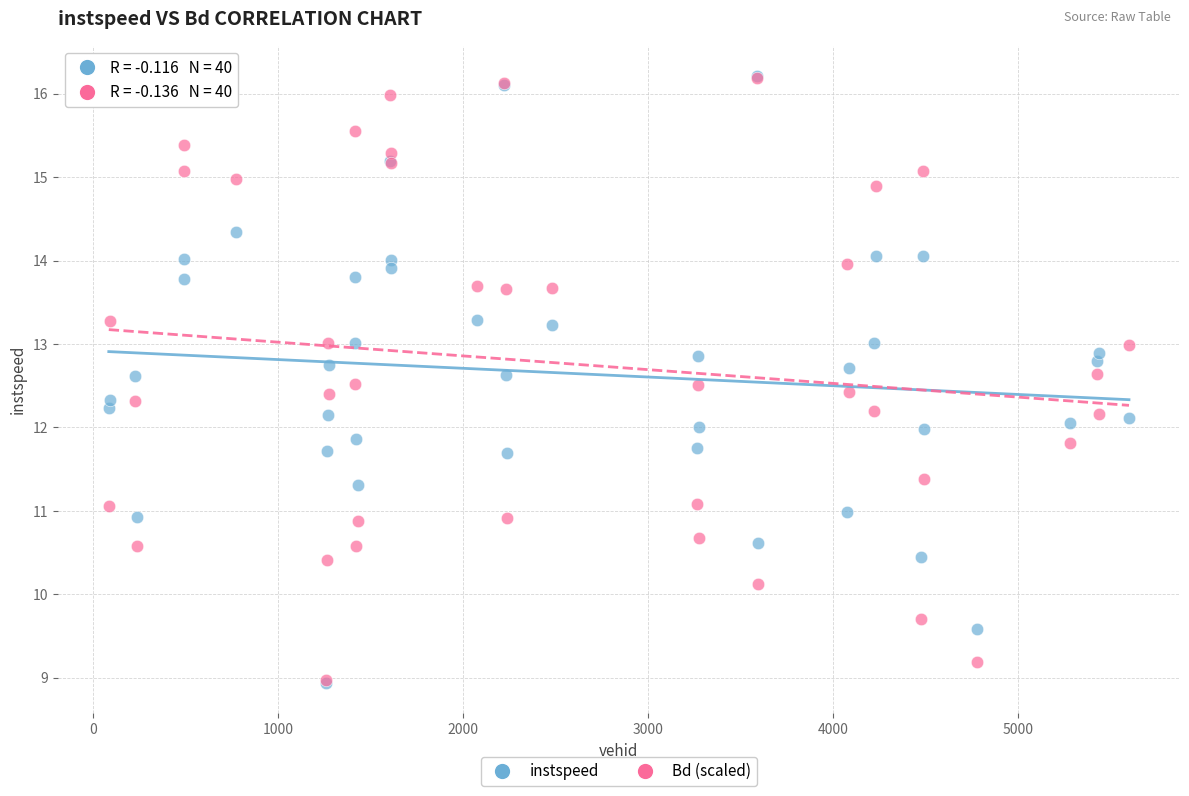

Which series has the largest Y range (max minus min)?

instspeed